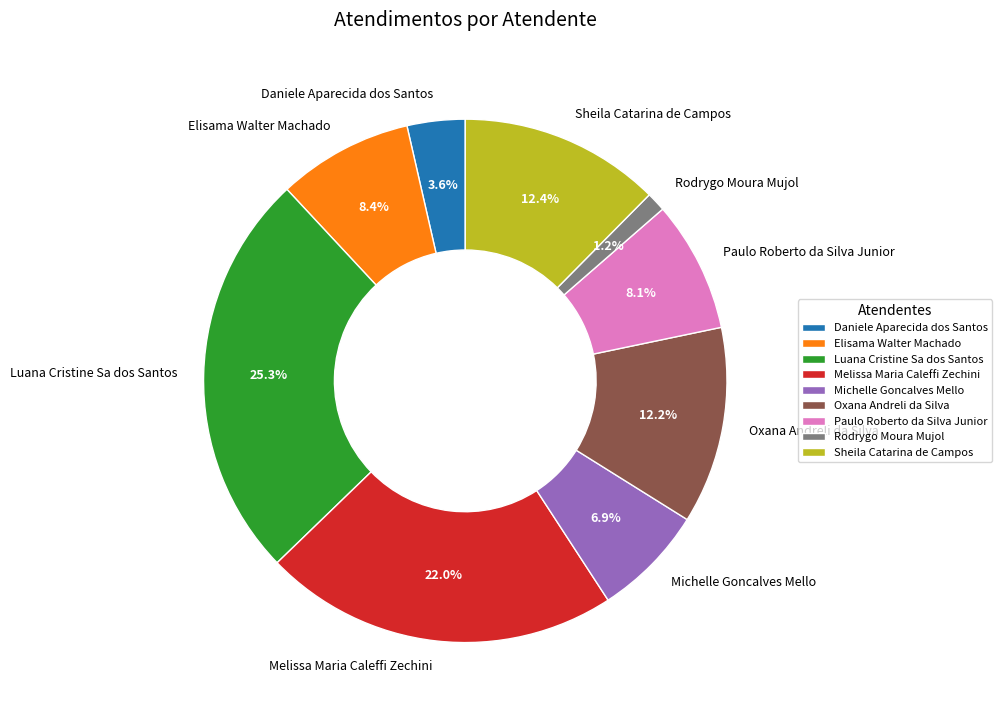

Between Michelle Goncalves Mello and Elisama Walter Machado, which is larger?

Elisama Walter Machado